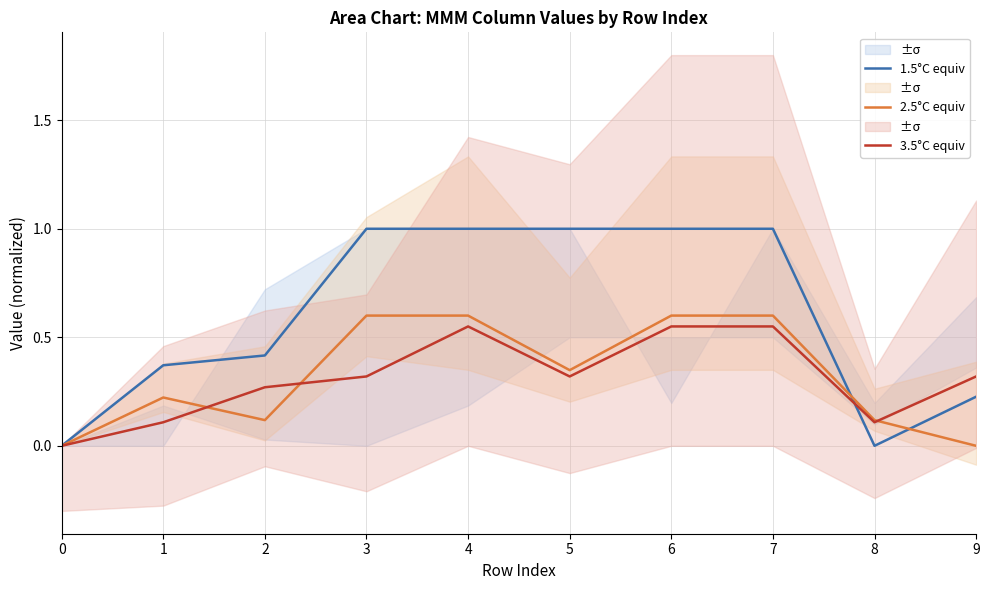

True or false: 1.5°C equiv has a value of 1.0 at 5.

True